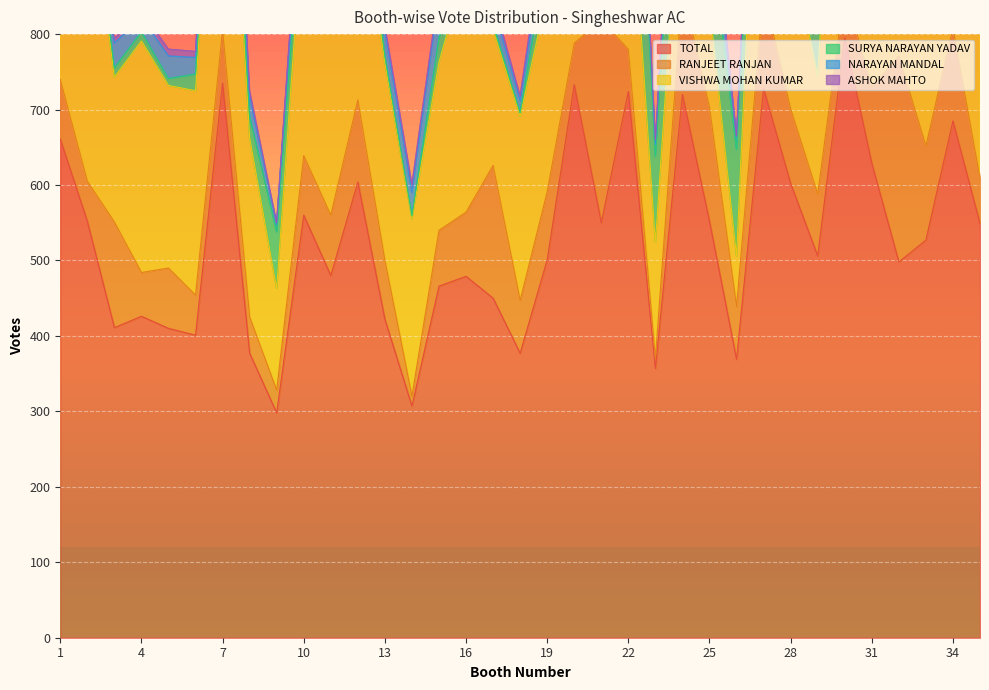

How many interior local valleys does the ASHOK MAHTO series have?

10